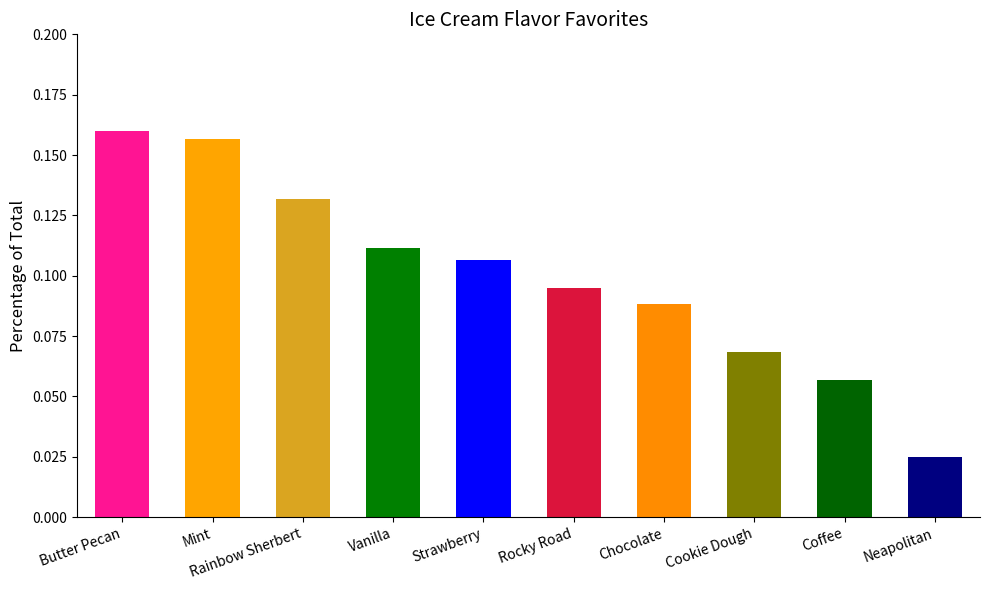

What position from the right is Cookie Dough?

3